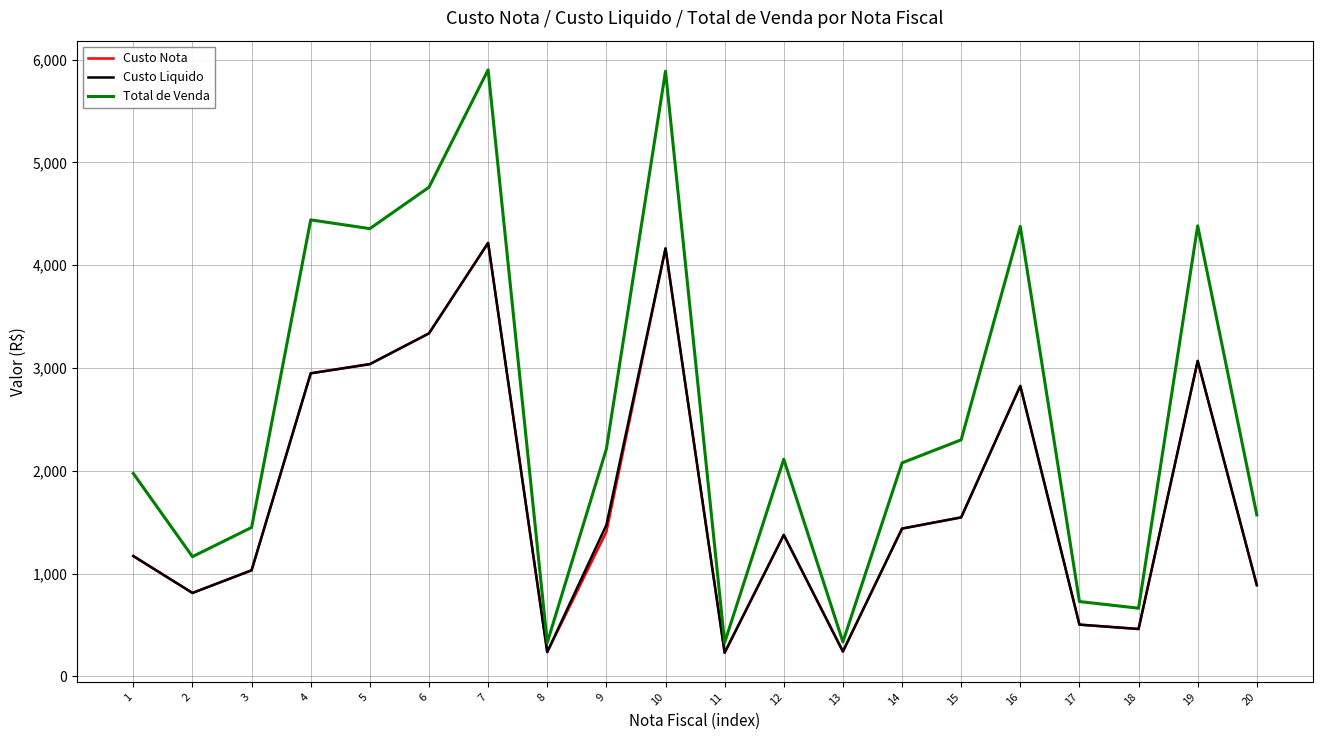

At how many categories does at least one series exceed 1724?

12